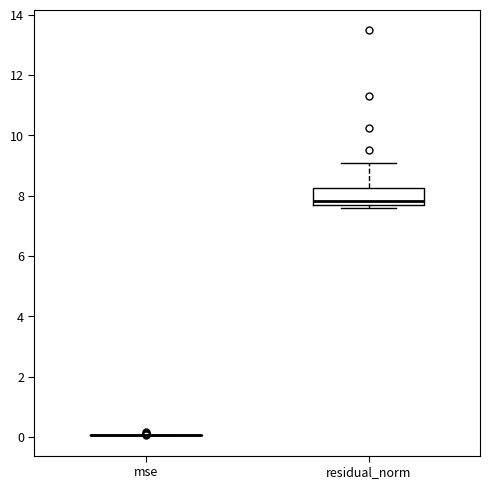

Which box is the tallest, from its lower edge to its upper edge?

residual_norm